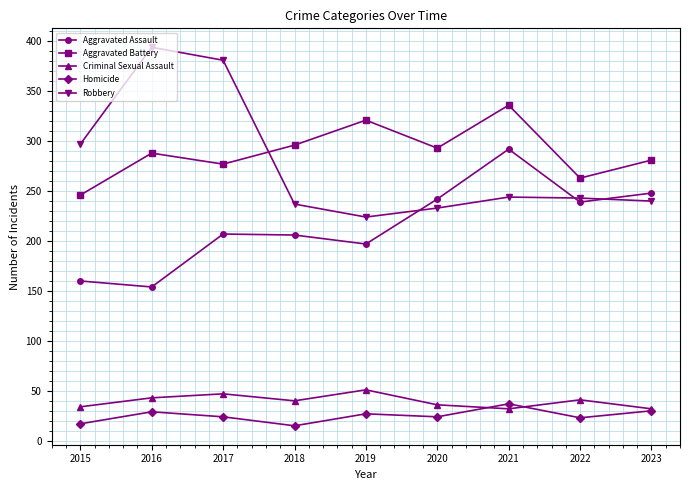

What is the maximum value shown in the chart?

394